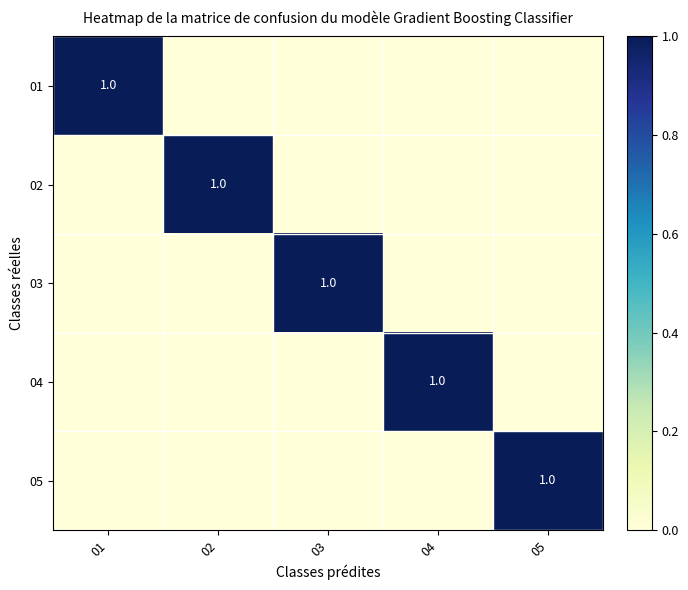

What is the spread (max minus min) of values at 05?

1